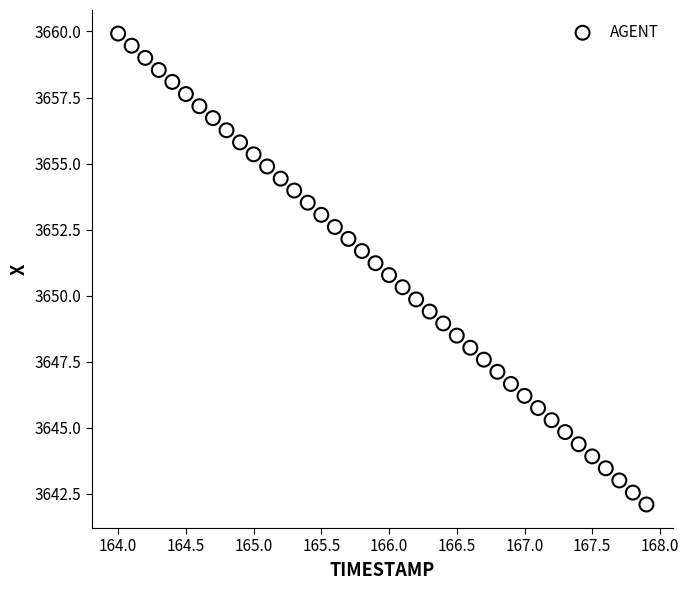

What is the range of X values (max minus min)?

3.9